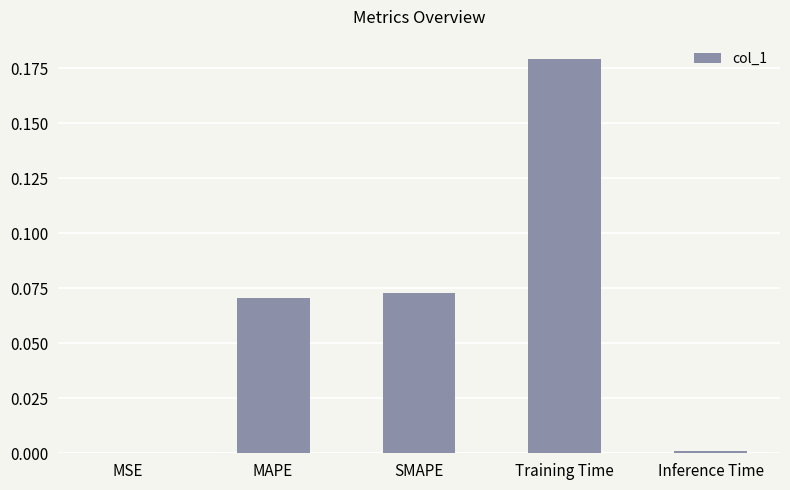

What is the sum of all values?

0.3